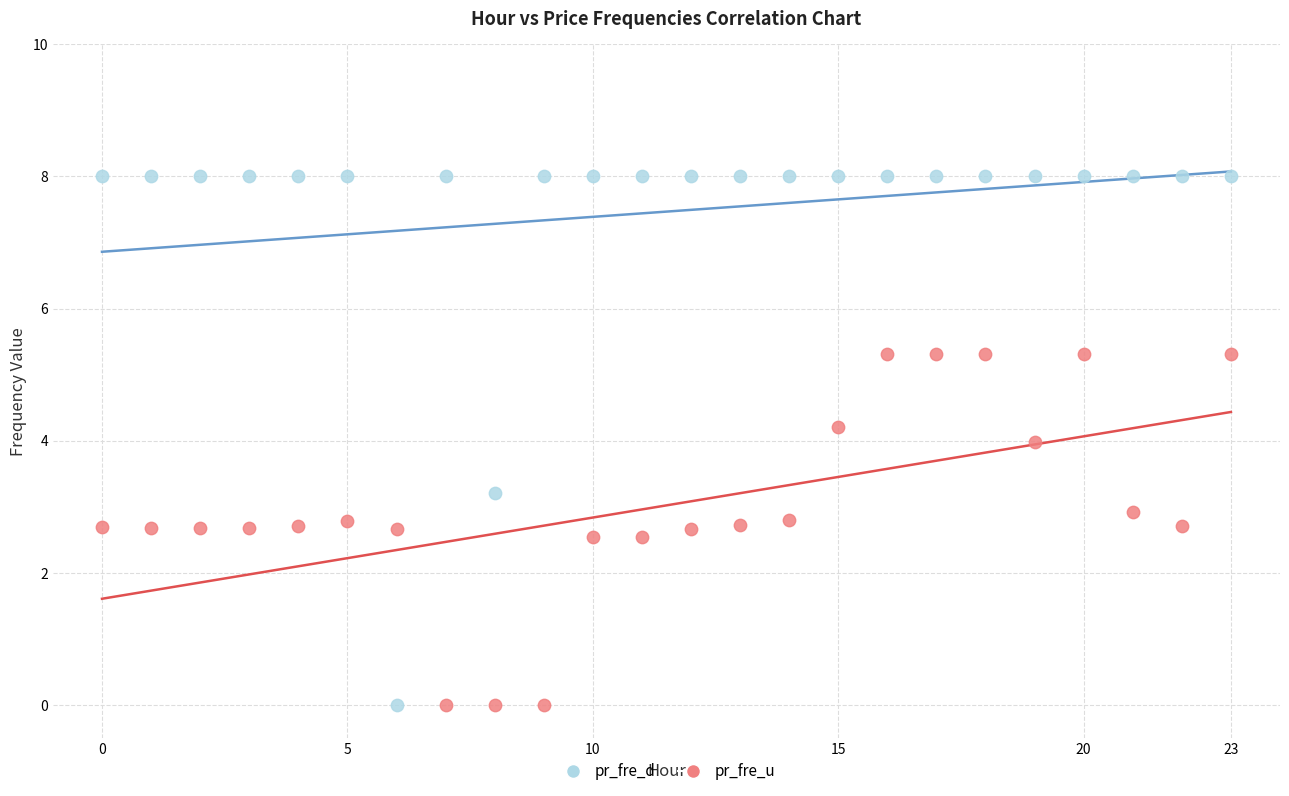

Across all data points, what is the range of Y values (max minus min)?

8.0